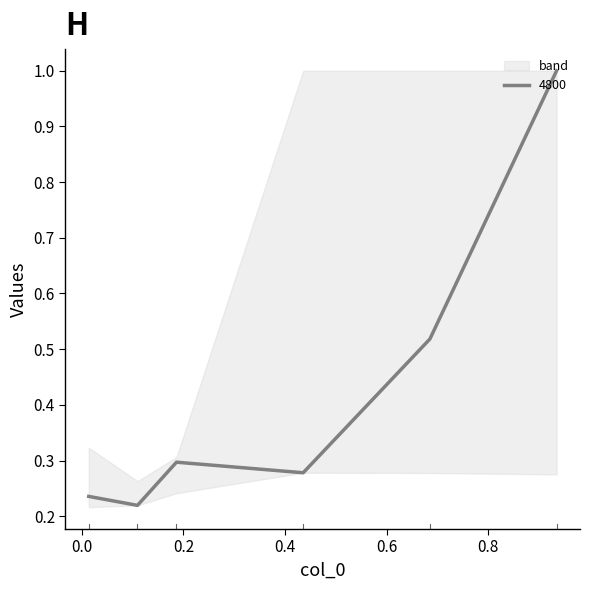

What is the spread (max minus min) of values at 4?

0.7